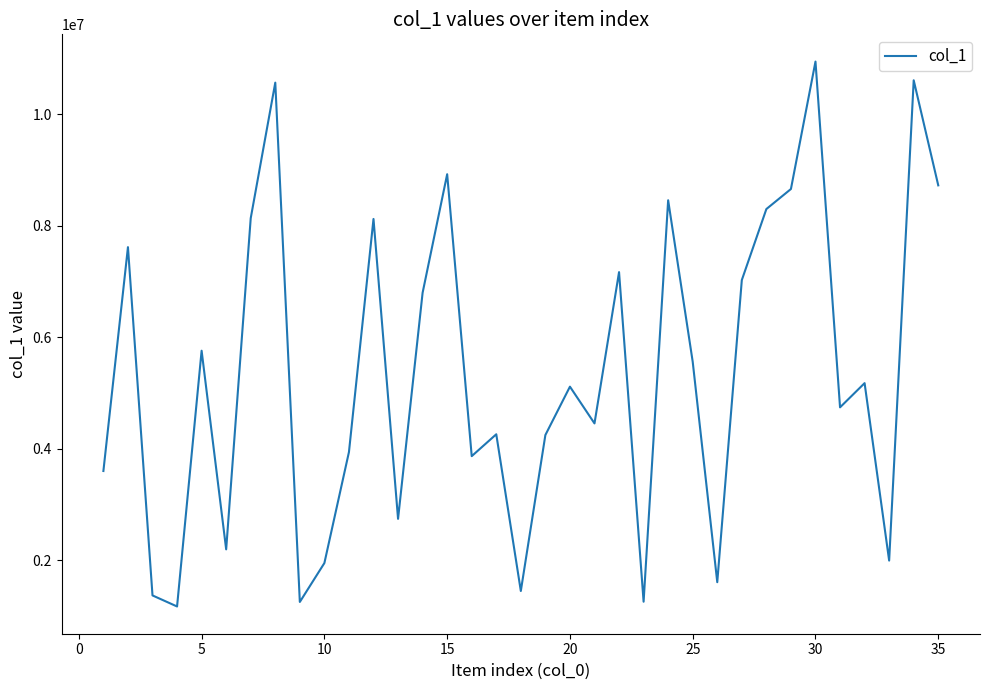

Count the number of categories in the chart.

35